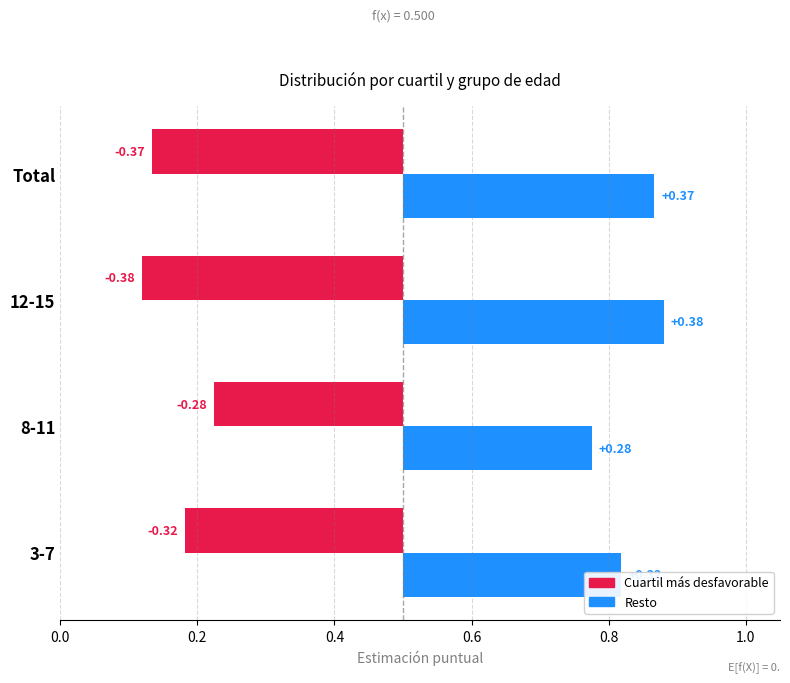

Rank the series by their maximum value, from highest to lowest.

Resto, Cuartil más desfavorable